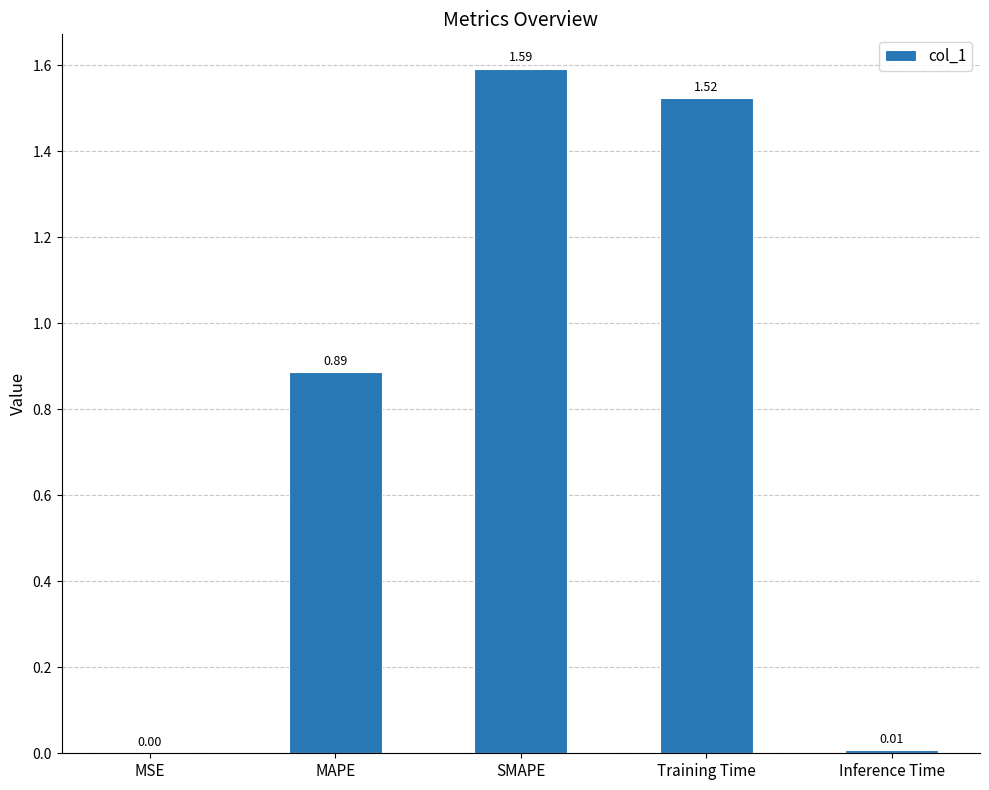

Are the bars horizontal?

No